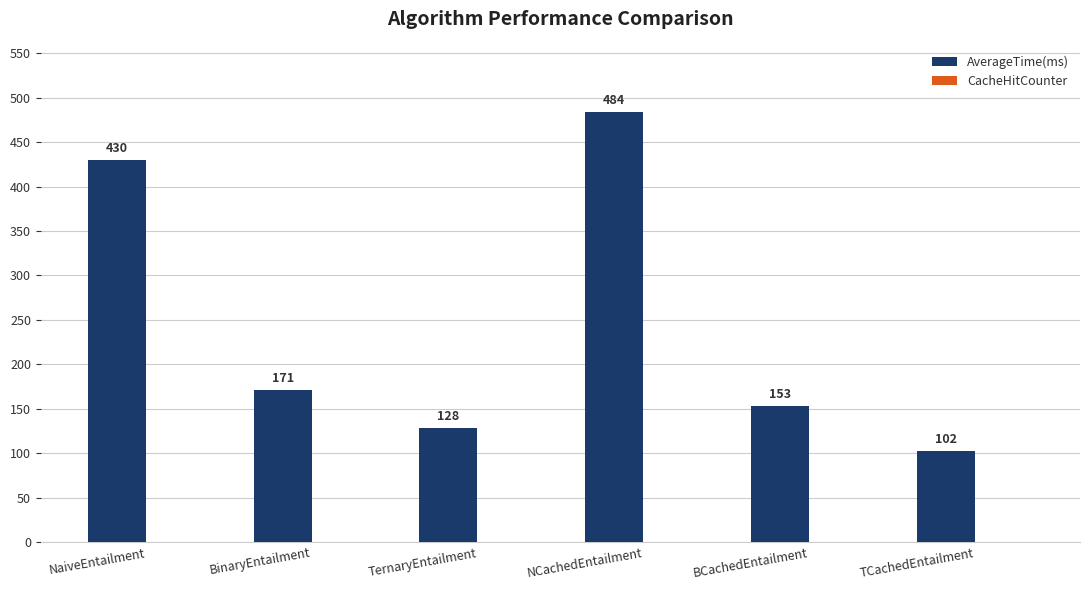

Which label corresponds to the smallest value in the chart?

TCachedEntailment